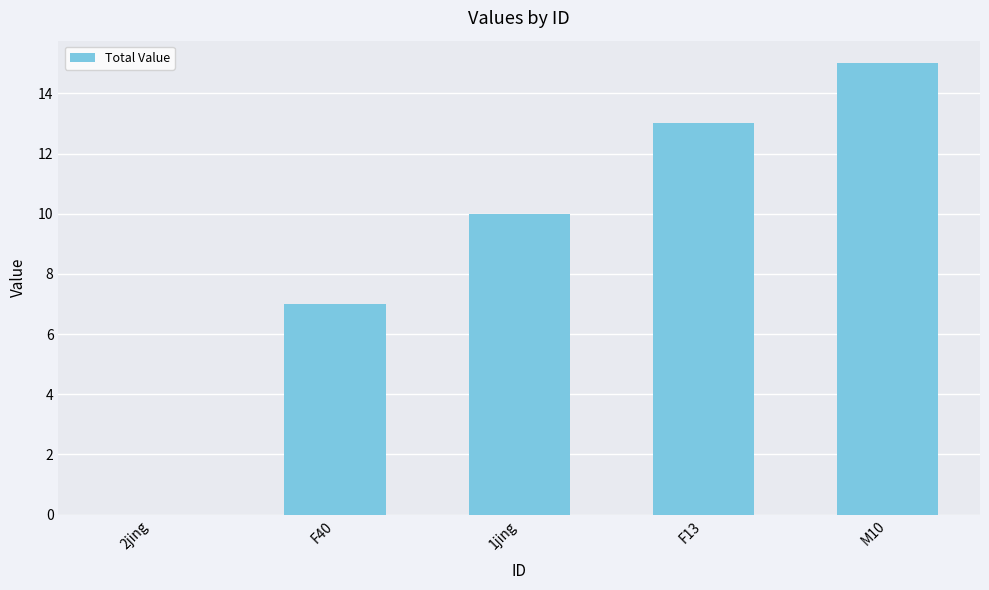

What is the greatest value displayed?

15